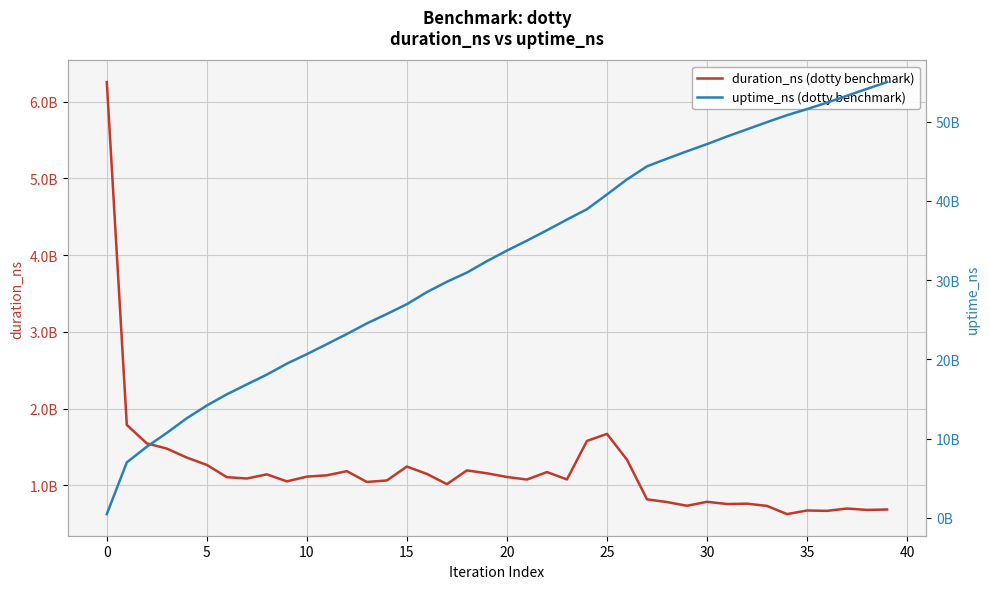

What is the smallest value displayed?

458941039